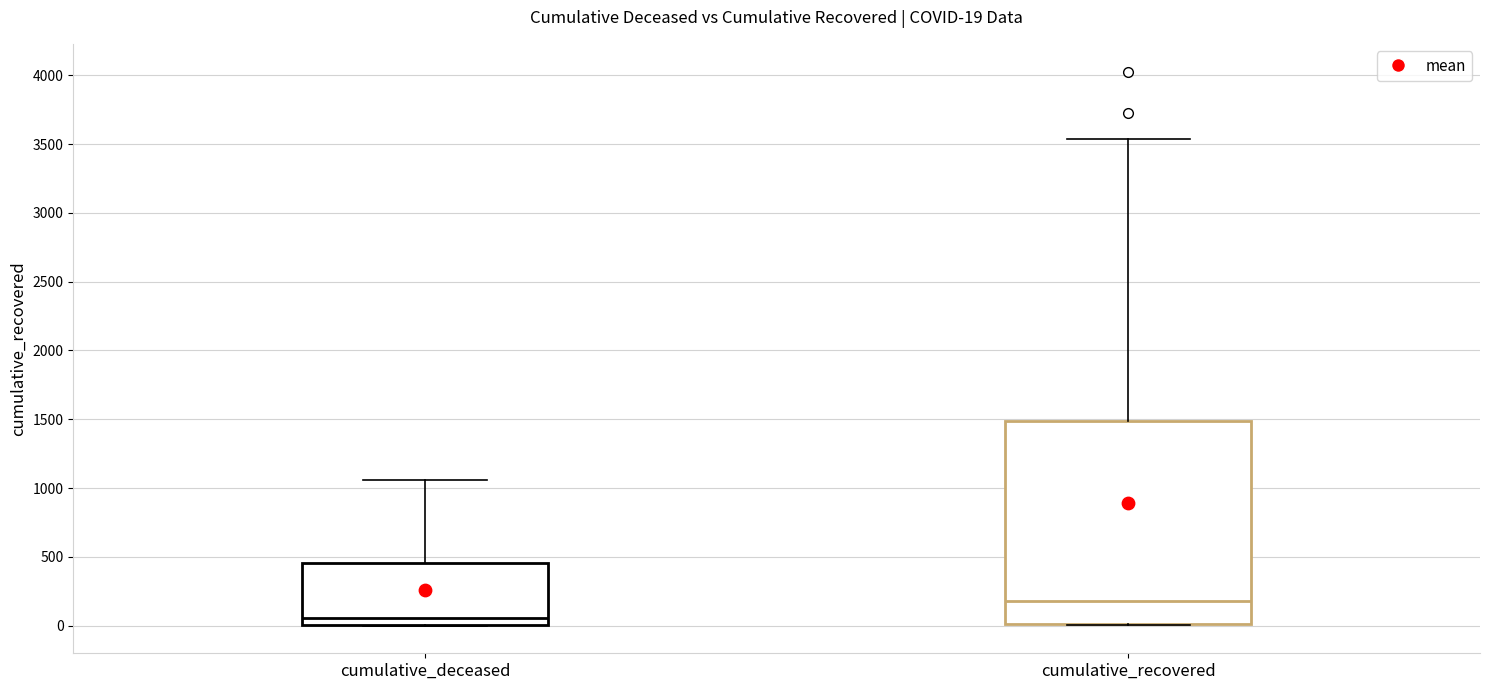

Which box's median line is the lowest?

cumulative_deceased